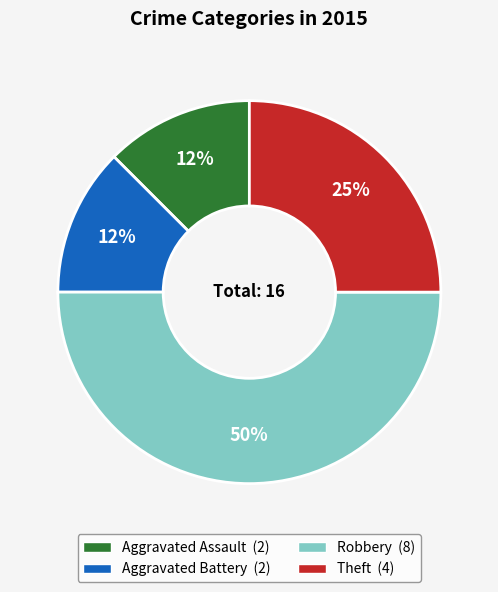

What percentage is the Theft slice, to the nearest percent?

25%